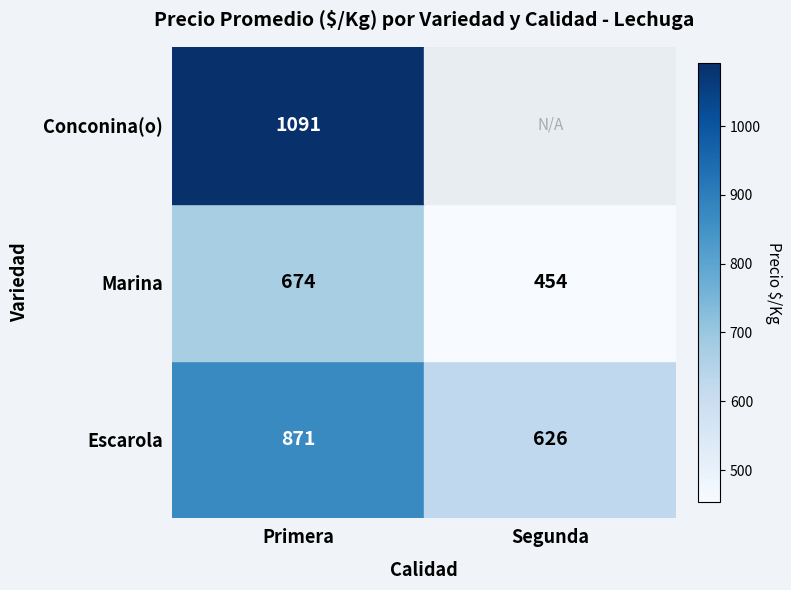

At which category does the chart reach its peak across all series?

Primera